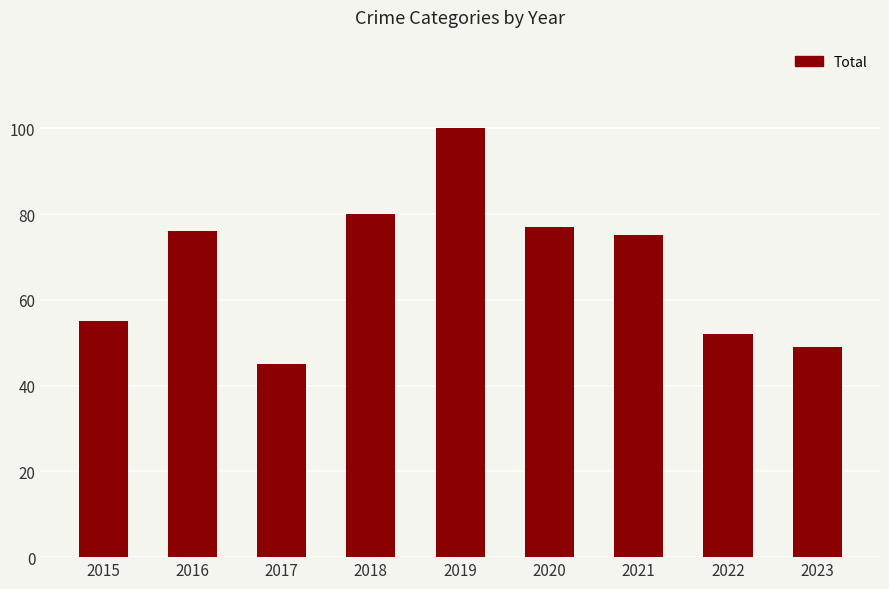

What is the sum of all values?

609